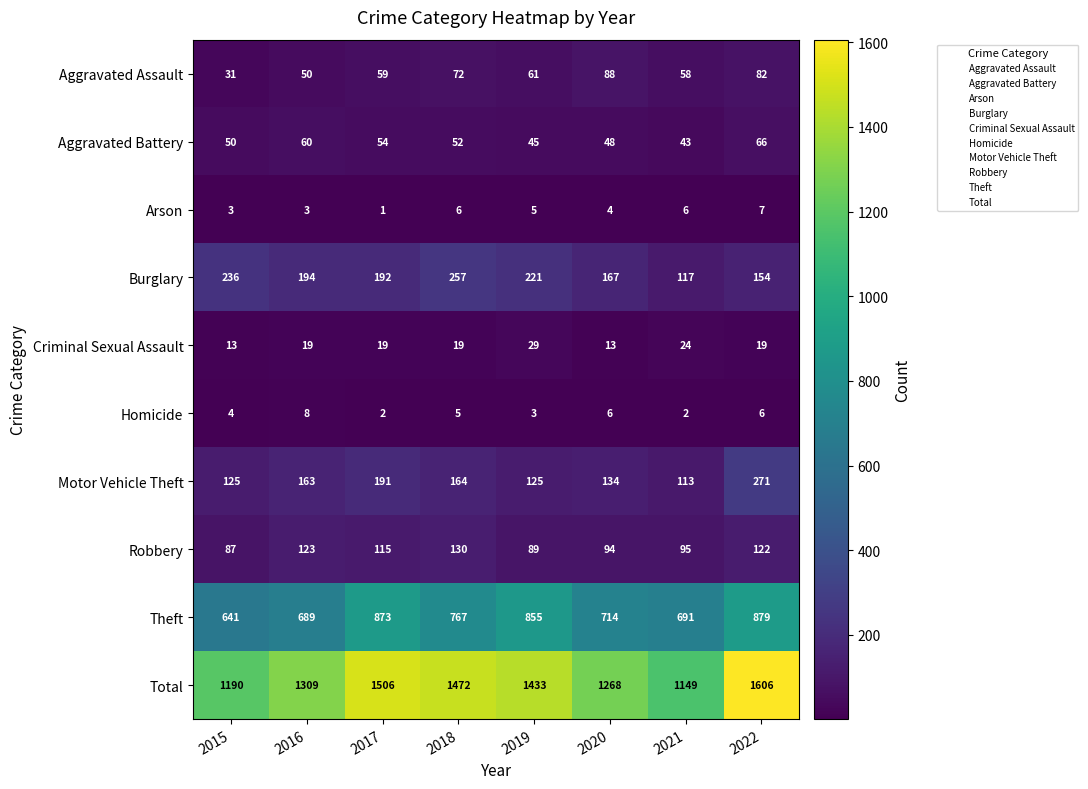

What is the minimum value for Total?

1149